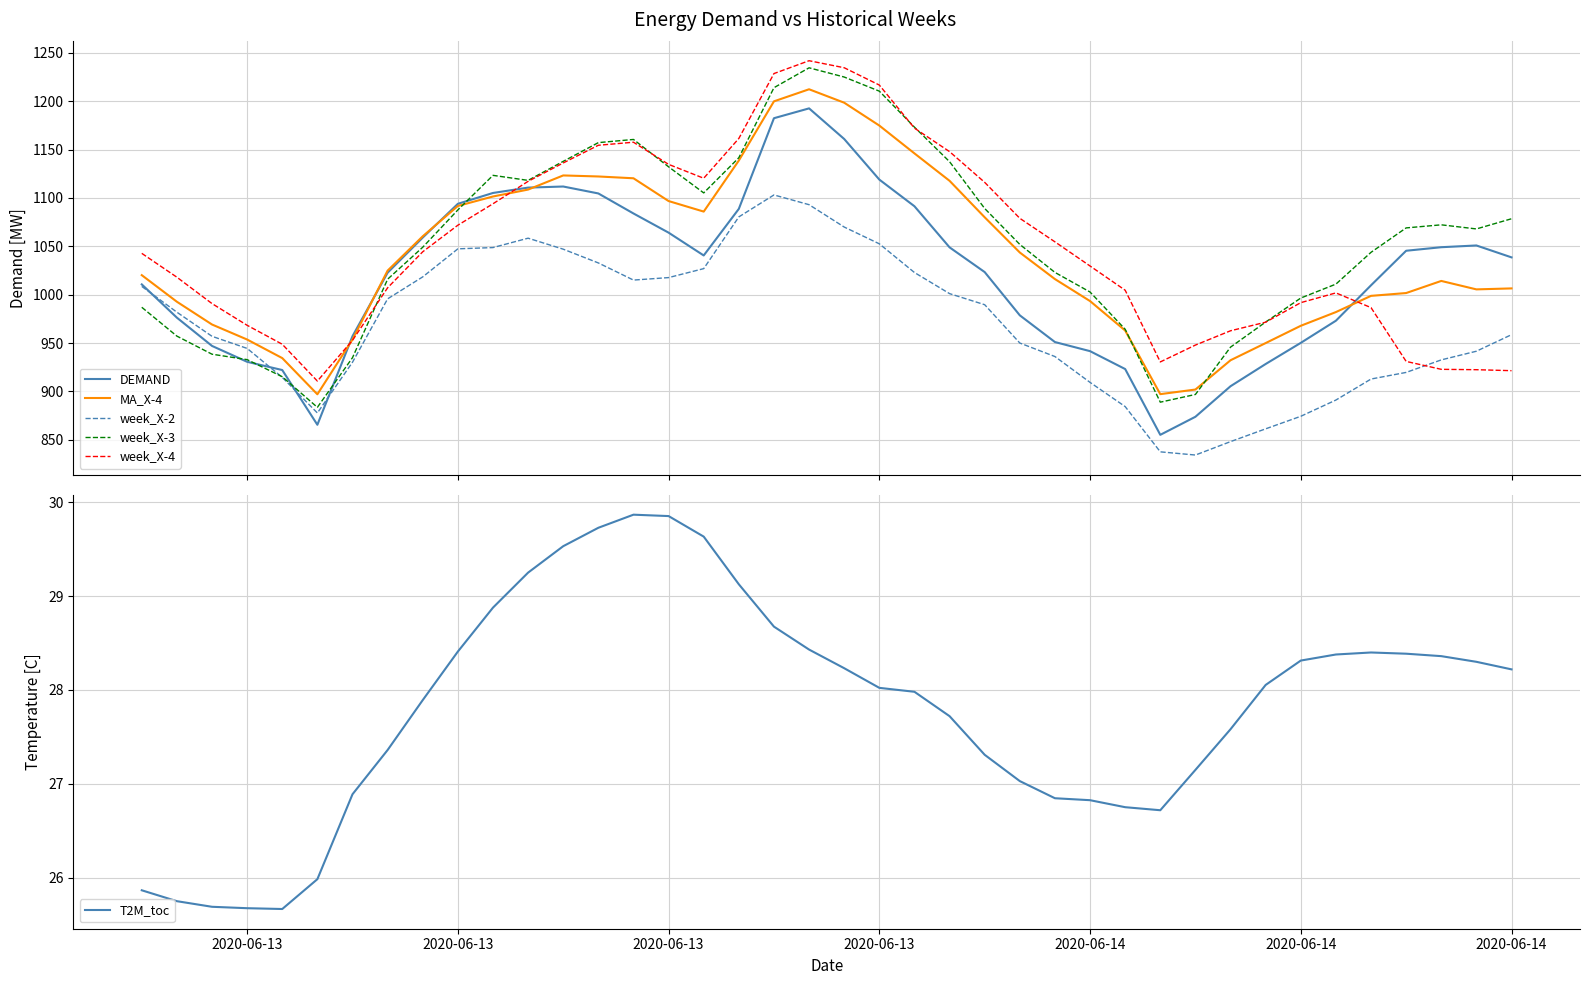

What is the maximum value for week_X-2?

1103.1